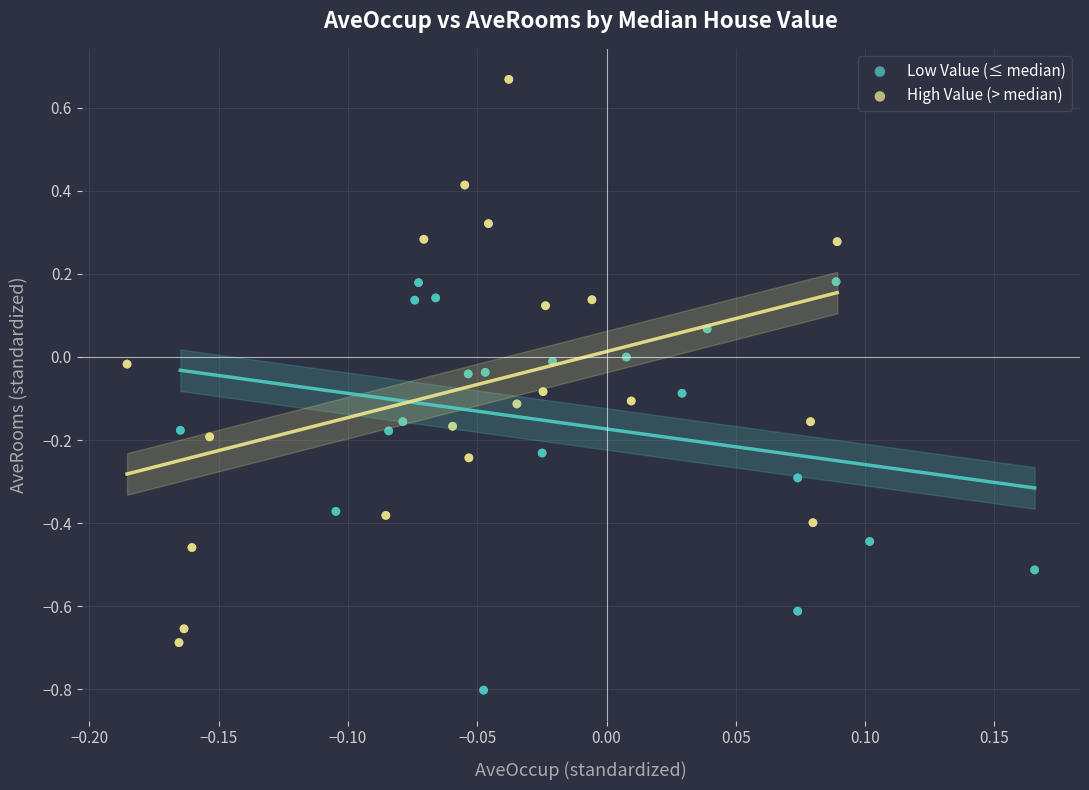

Which series has the widest spread of Y values?

High Value (> median)